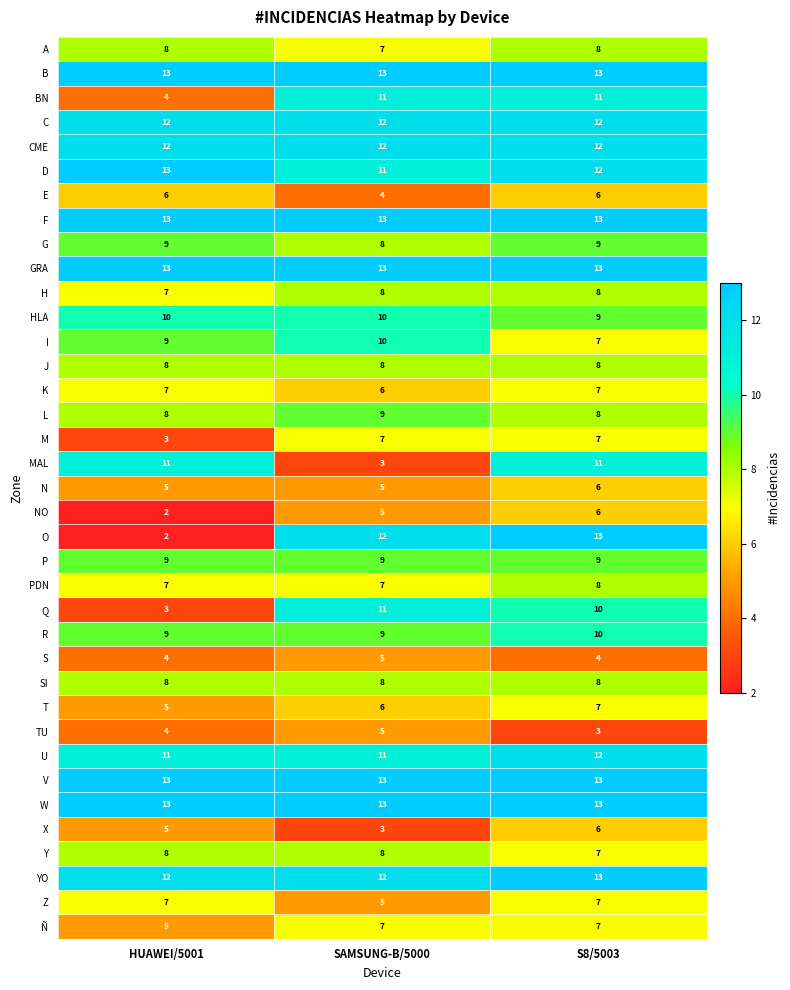

The value of I at HUAWEI/5001 is 2. True or false?

False